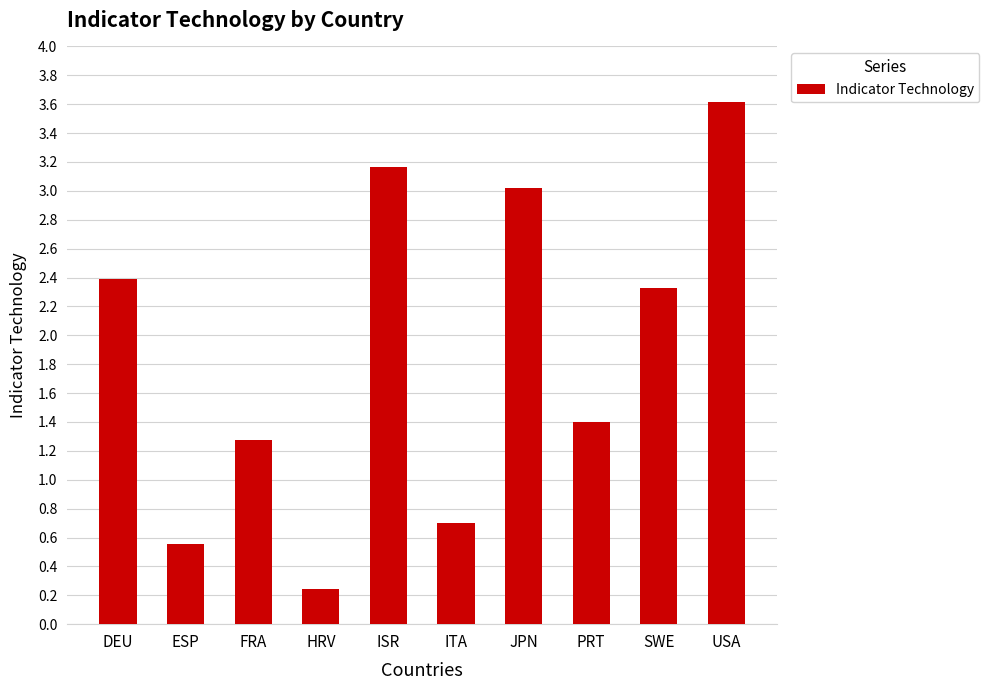

The chart shows a value of 1.4 at JPN. True or false?

False